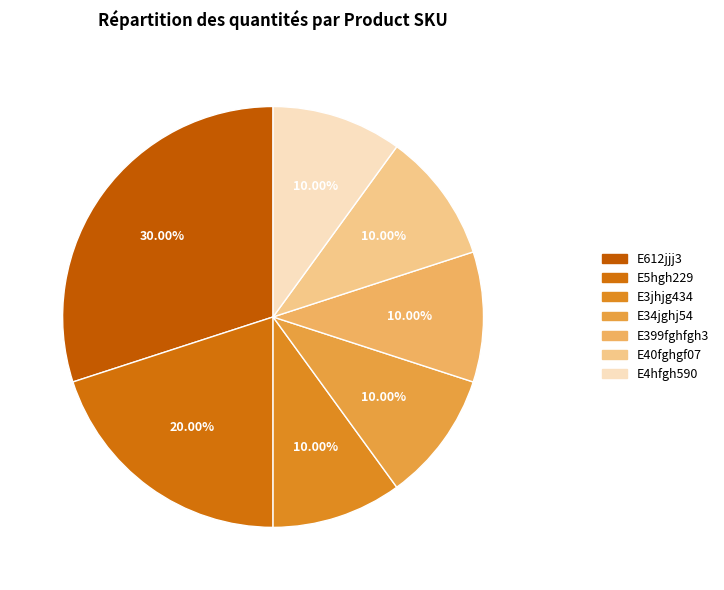

Is E4hfgh590 the majority of the pie?

No